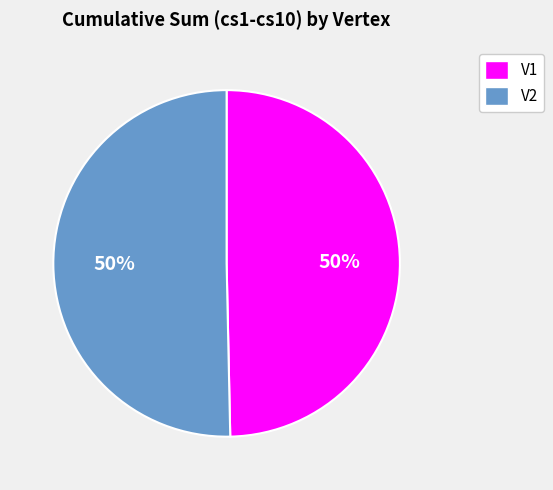

Combined, do V2 and V1 account for over 50%?

Yes